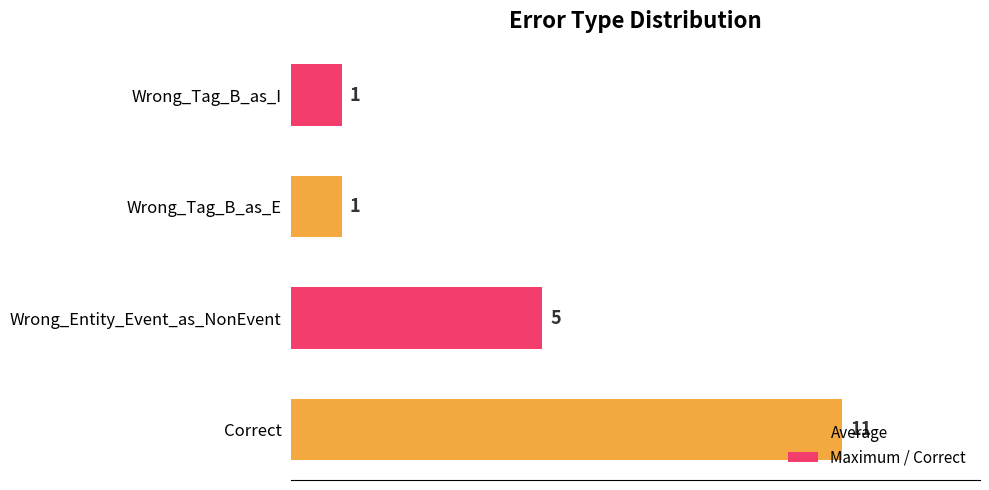

Which has a higher value, Wrong_Entity_Event_as_NonEvent or Correct?

Correct